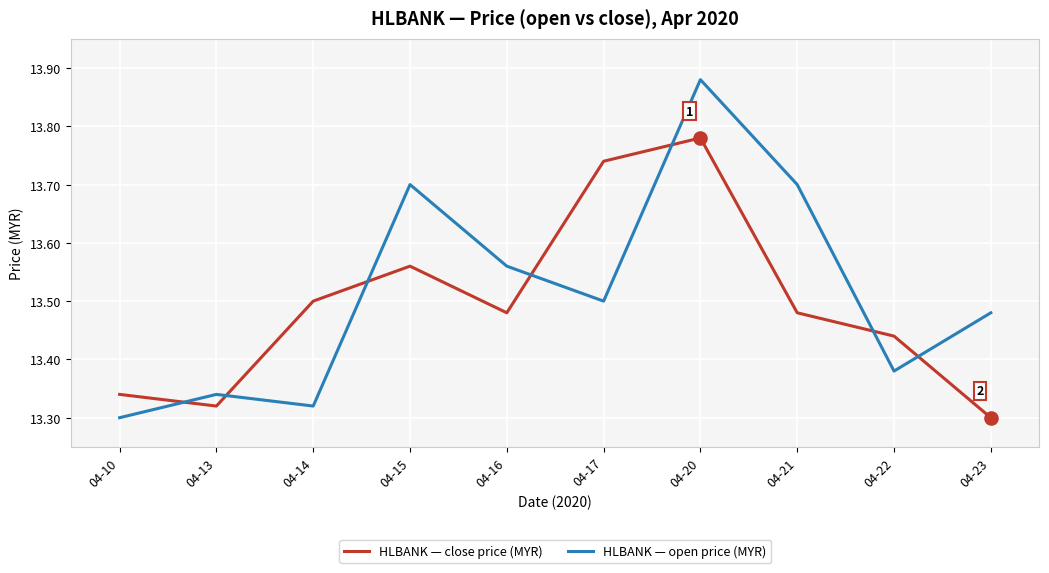

At which category is the sum across all series the highest?

04-20